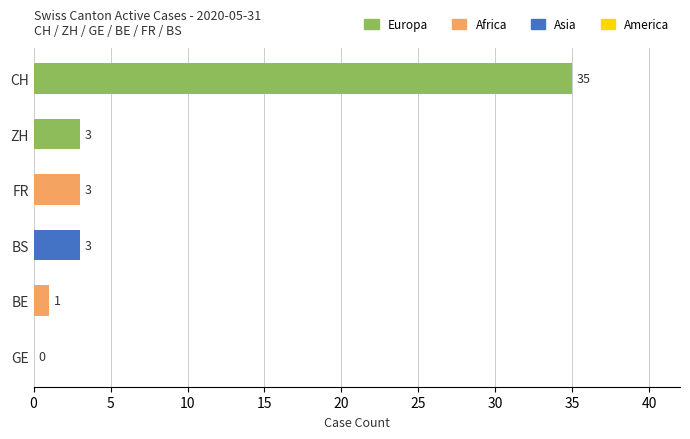

Between BE and CH, which is larger?

CH